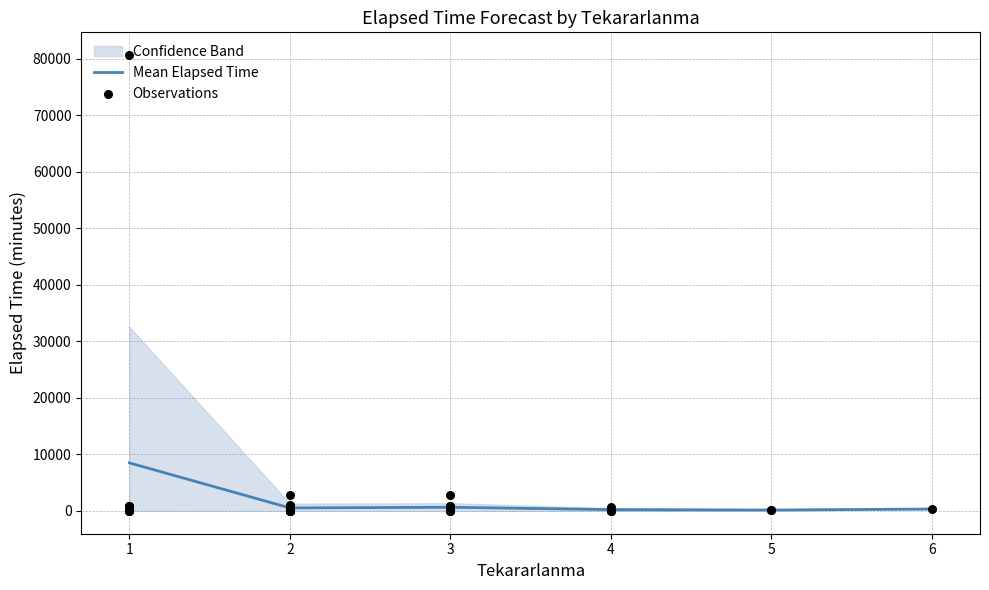

What is the maximum value for Mean Elapsed Time?

8495.0